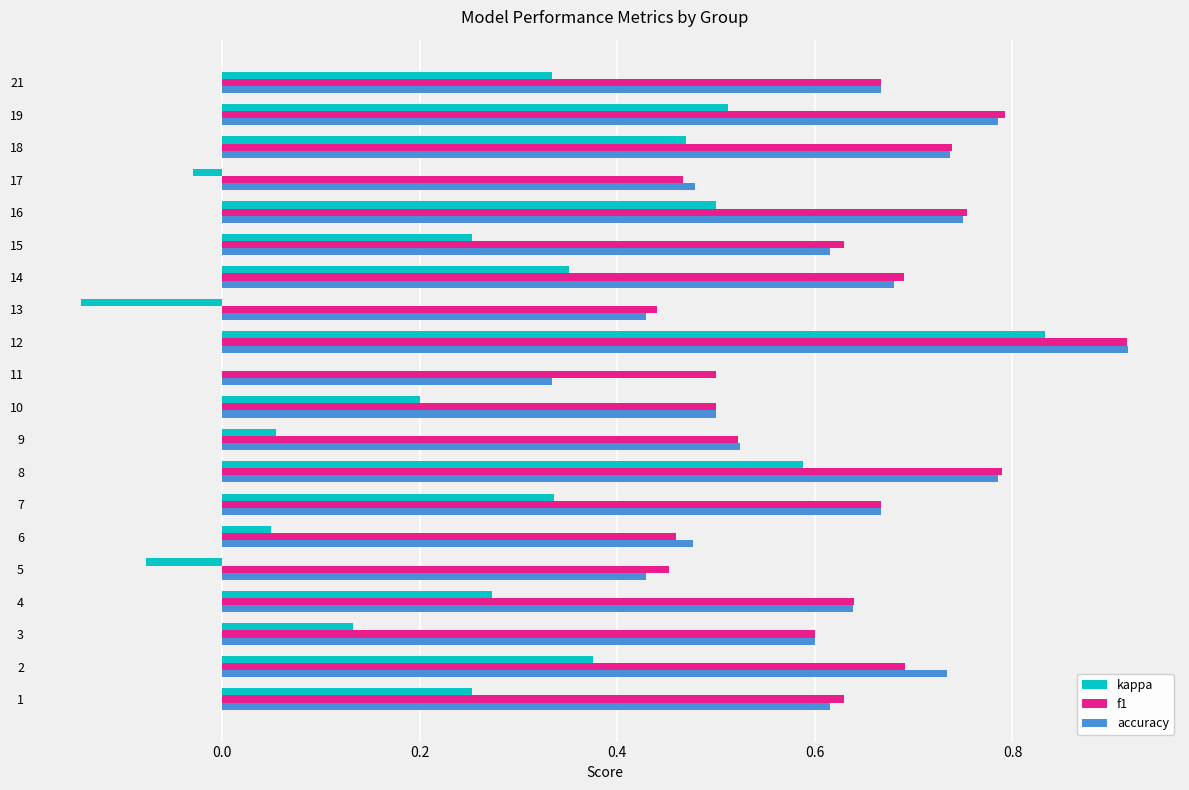

Which series has the widest spread of values?

kappa